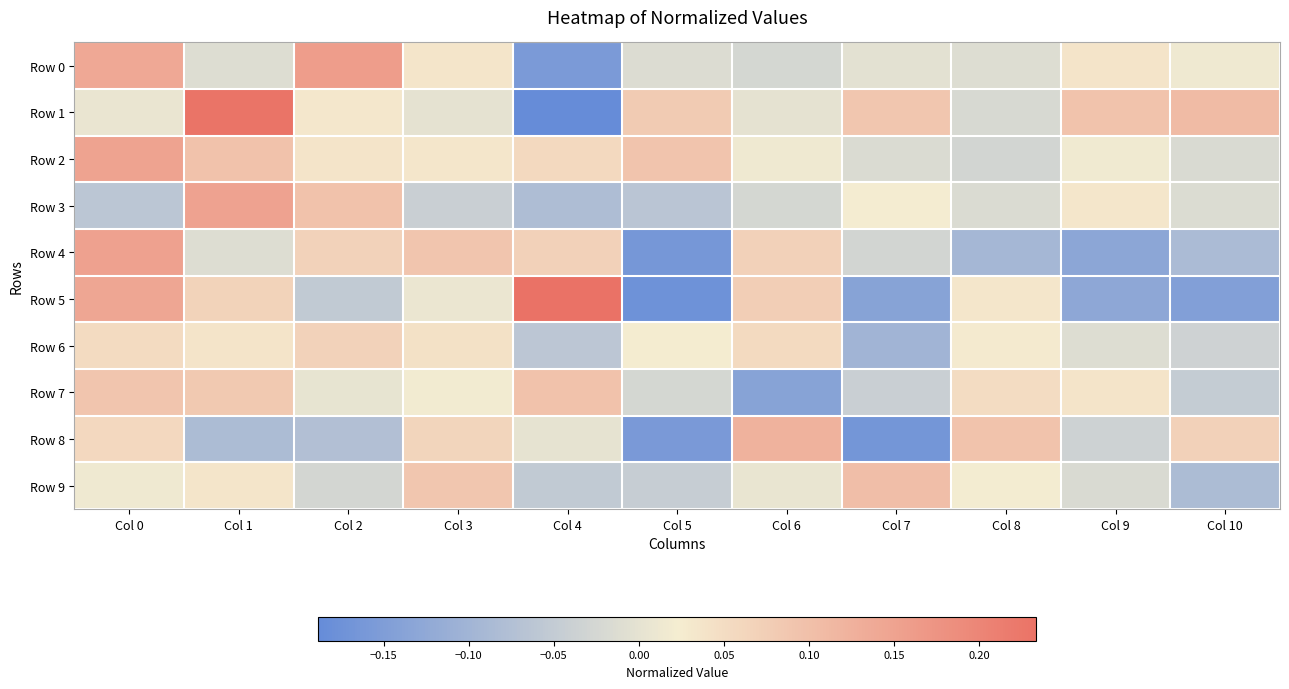

Reading left to right, transcribe all the data shown in this chart.

Row 0: Col 0=0.1	Col 1=-0.0	Col 2=0.2	Col 3=0.0	Col 4=-0.2	Col 5=-0.0	Col 6=-0.0	Col 7=-0.0	Col 8=-0.0	Col 9=0.0	Col 10=0.0
Row 1: Col 0=0.0	Col 1=0.2	Col 2=0.0	Col 3=0.0	Col 4=-0.2	Col 5=0.1	Col 6=0.0	Col 7=0.1	Col 8=-0.0	Col 9=0.1	Col 10=0.1
Row 2: Col 0=0.1	Col 1=0.1	Col 2=0.0	Col 3=0.0	Col 4=0.1	Col 5=0.1	Col 6=0.0	Col 7=-0.0	Col 8=-0.0	Col 9=0.0	Col 10=-0.0
Row 3: Col 0=-0.1	Col 1=0.1	Col 2=0.1	Col 3=-0.0	Col 4=-0.1	Col 5=-0.1	Col 6=-0.0	Col 7=0.0	Col 8=-0.0	Col 9=0.0	Col 10=-0.0
Row 4: Col 0=0.2	Col 1=-0.0	Col 2=0.1	Col 3=0.1	Col 4=0.1	Col 5=-0.2	Col 6=0.1	Col 7=-0.0	Col 8=-0.1	Col 9=-0.1	Col 10=-0.1
Row 5: Col 0=0.1	Col 1=0.1	Col 2=-0.1	Col 3=0.0	Col 4=0.2	Col 5=-0.2	Col 6=0.1	Col 7=-0.1	Col 8=0.0	Col 9=-0.1	Col 10=-0.1
Row 6: Col 0=0.1	Col 1=0.0	Col 2=0.1	Col 3=0.0	Col 4=-0.1	Col 5=0.0	Col 6=0.1	Col 7=-0.1	Col 8=0.0	Col 9=-0.0	Col 10=-0.0
Row 7: Col 0=0.1	Col 1=0.1	Col 2=0.0	Col 3=0.0	Col 4=0.1	Col 5=-0.0	Col 6=-0.1	Col 7=-0.0	Col 8=0.1	Col 9=0.0	Col 10=-0.0
Row 8: Col 0=0.1	Col 1=-0.1	Col 2=-0.1	Col 3=0.1	Col 4=0.0	Col 5=-0.2	Col 6=0.1	Col 7=-0.2	Col 8=0.1	Col 9=-0.0	Col 10=0.1
Row 9: Col 0=0.0	Col 1=0.0	Col 2=-0.0	Col 3=0.1	Col 4=-0.1	Col 5=-0.0	Col 6=0.0	Col 7=0.1	Col 8=0.0	Col 9=-0.0	Col 10=-0.1